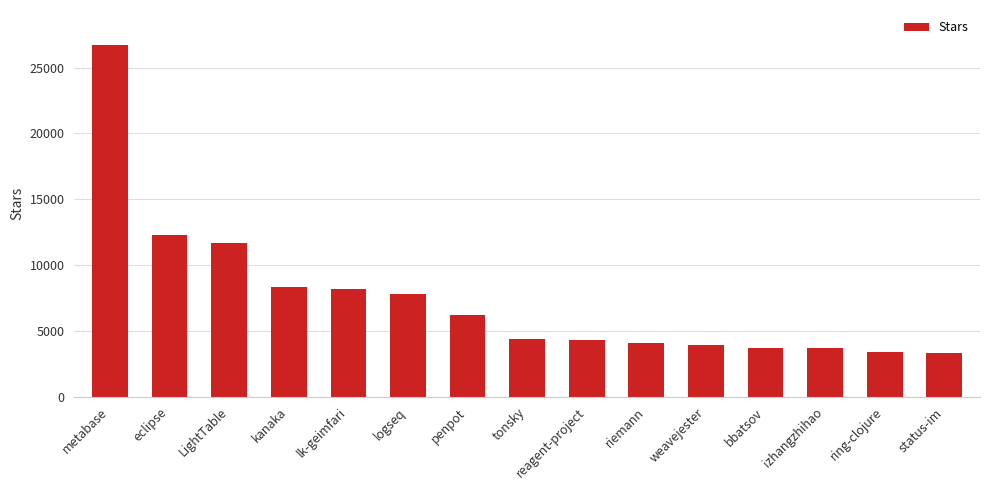

At which label does the data first exceed 4400?

metabase